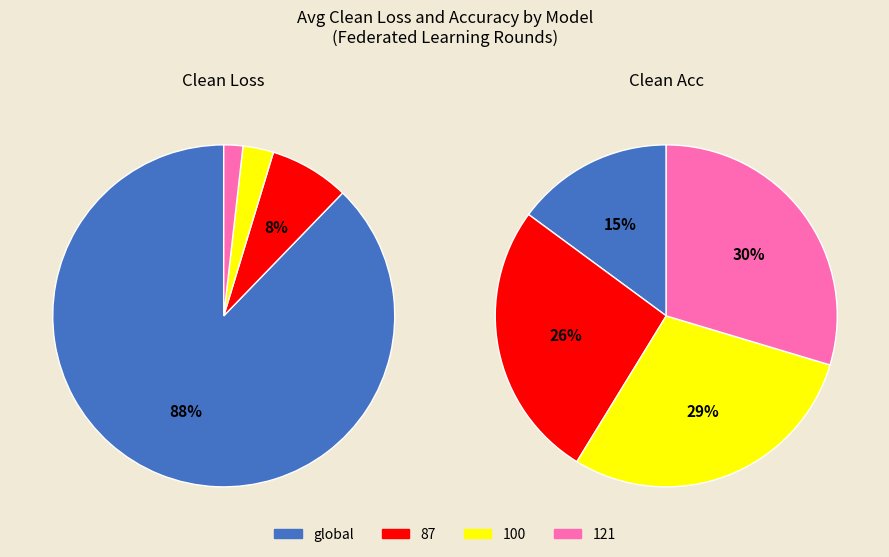

Do global_21 and 121_21 together represent more than half of the pie?

No